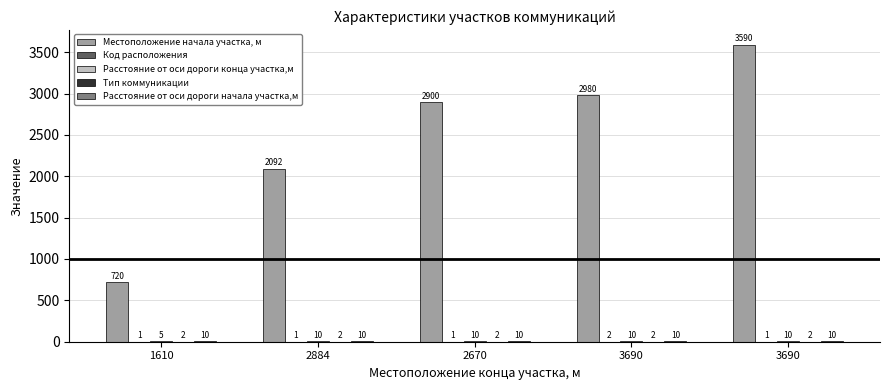

What is the approximate value of Код расположения at 2884?

1